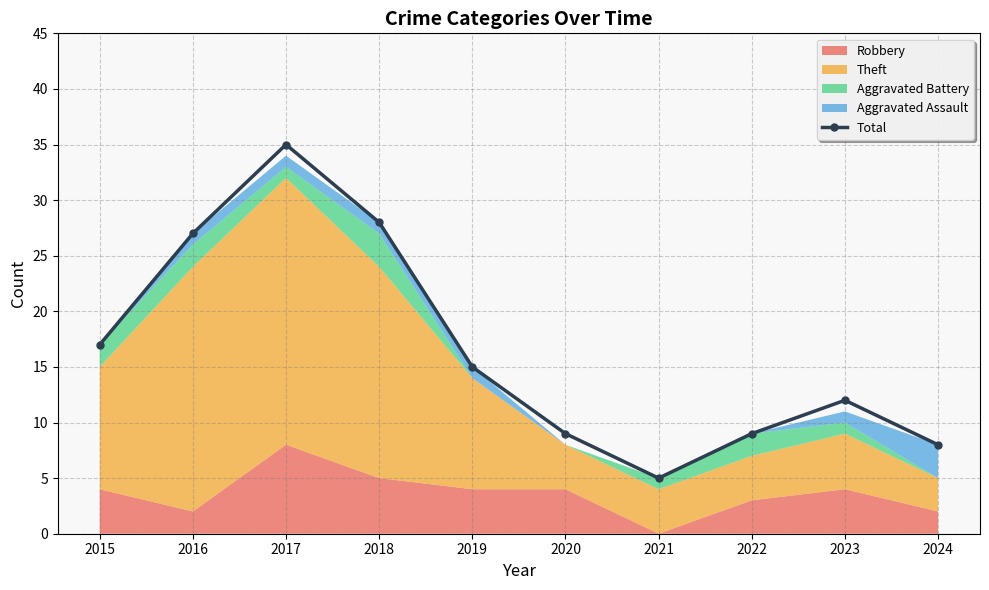

Approximately how many times larger is the value at 2023 compared to 2022?

1.3